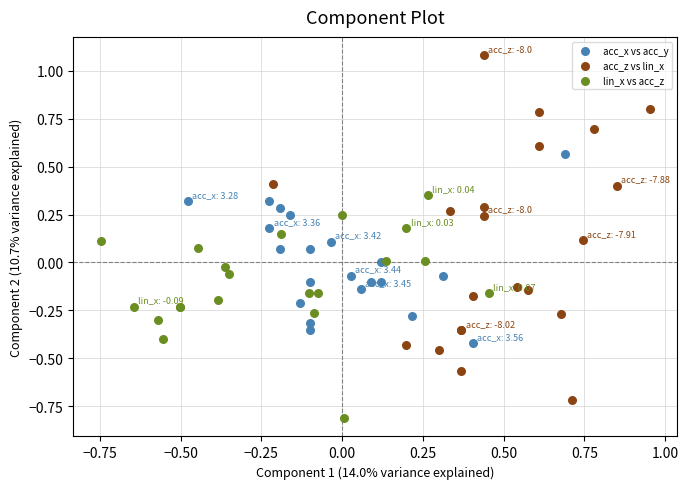

Which series reaches the maximum Y coordinate?

acc_z vs lin_x